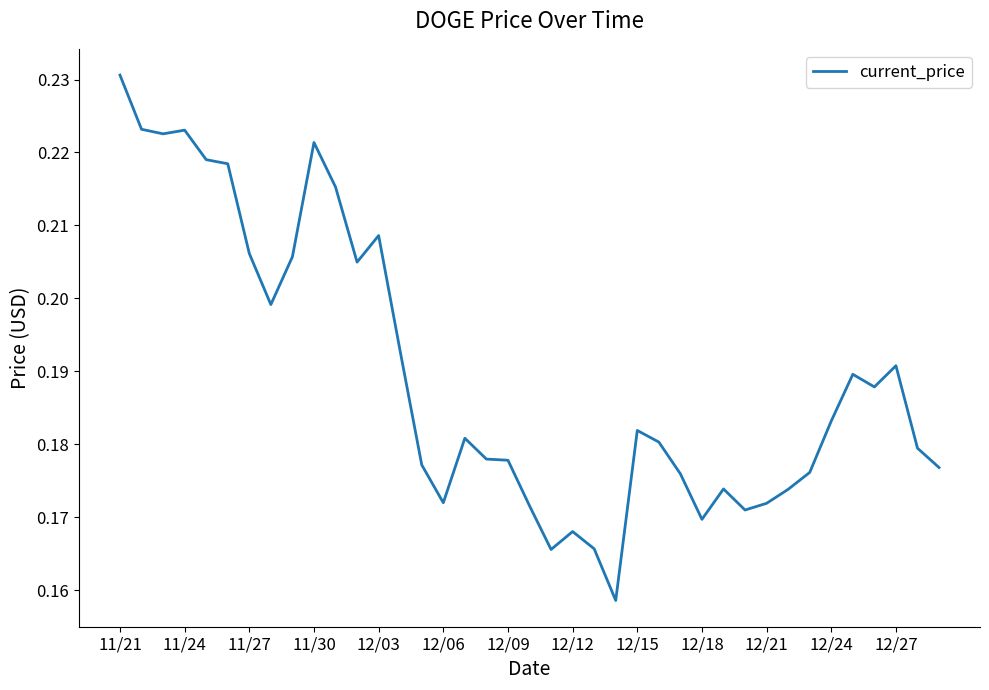

Which label corresponds to the largest value in the chart?

11/21